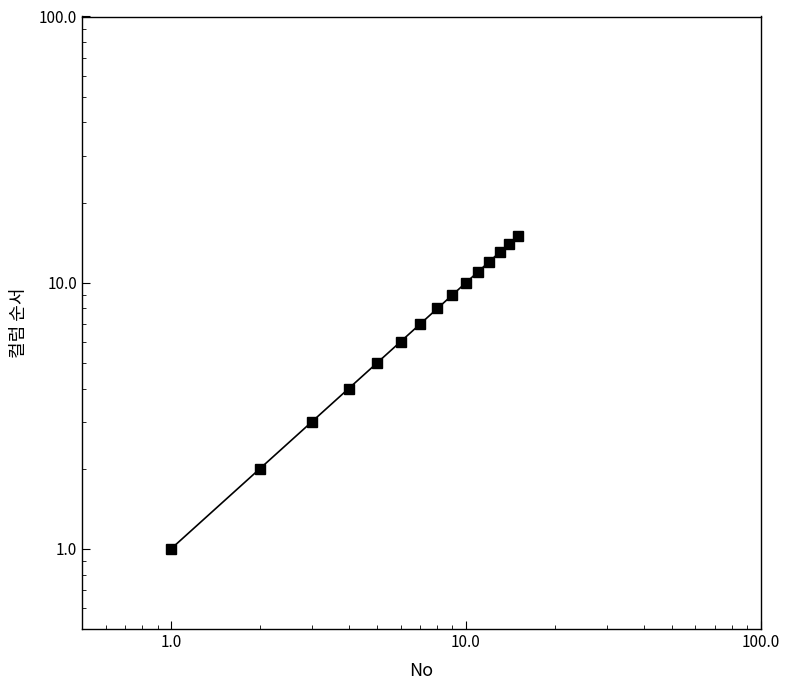

True or false: the data has more than 1 interior local peaks.

False